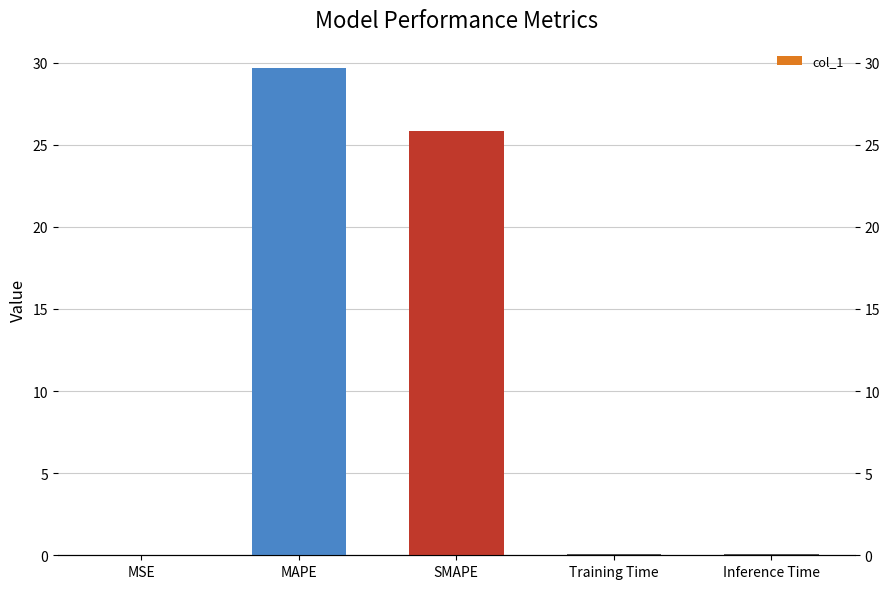

What is the maximum value shown in the chart?

29.7